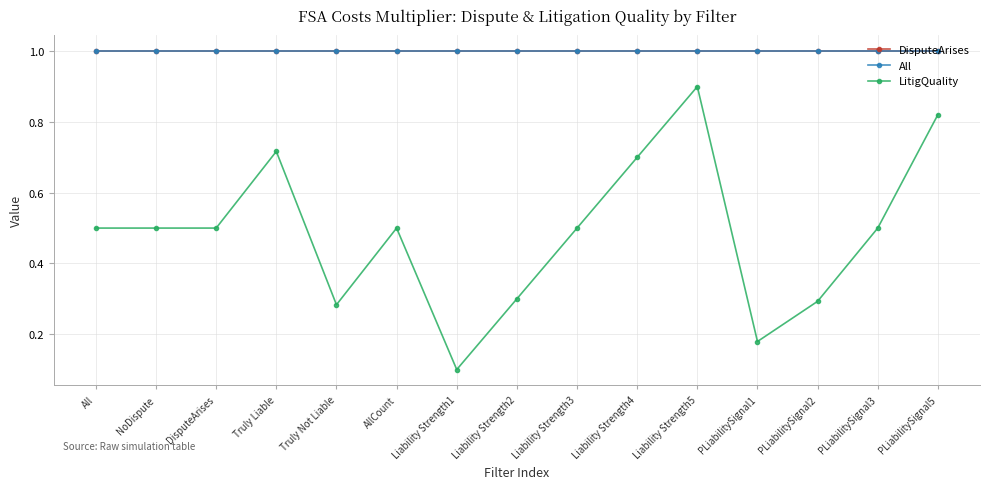

Does the chart have visible grid lines?

Yes